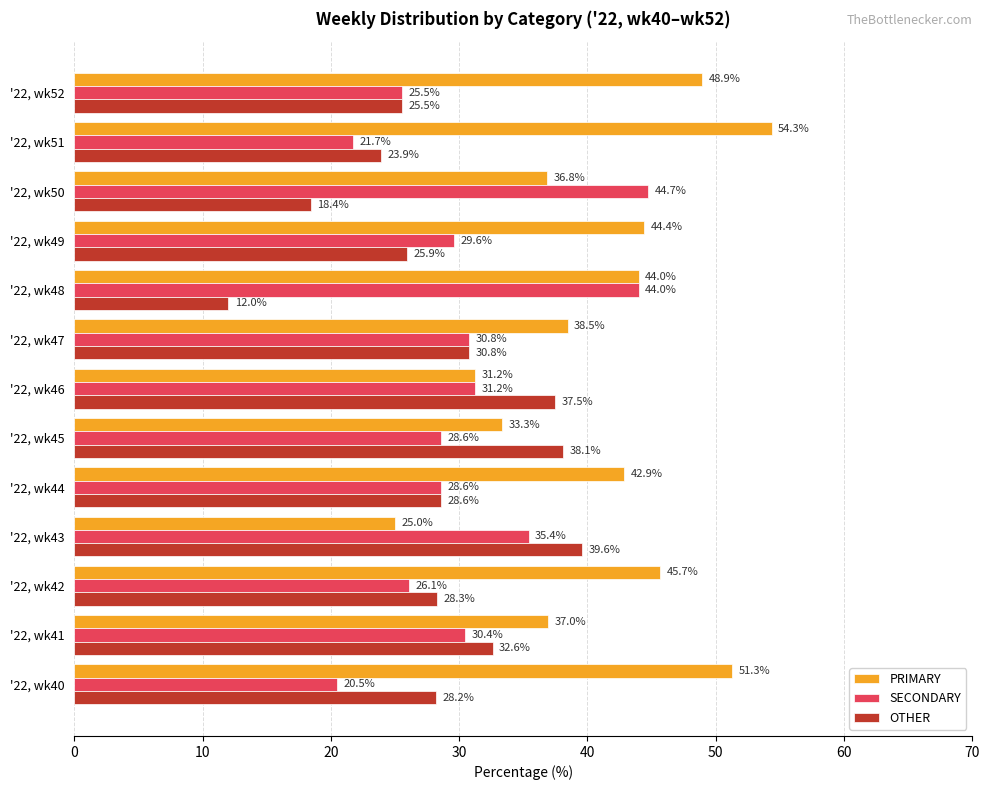

At '22, wk50, list the series in order from largest to smallest.

SECONDARY, PRIMARY, OTHER